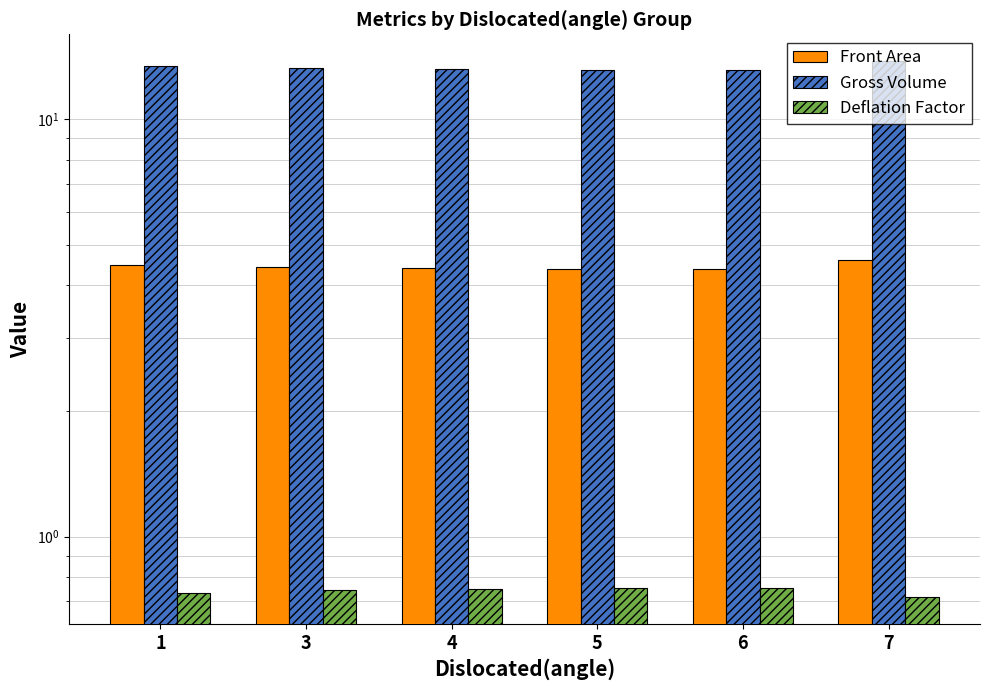

Which series has the largest range (max minus min)?

Gross Volume